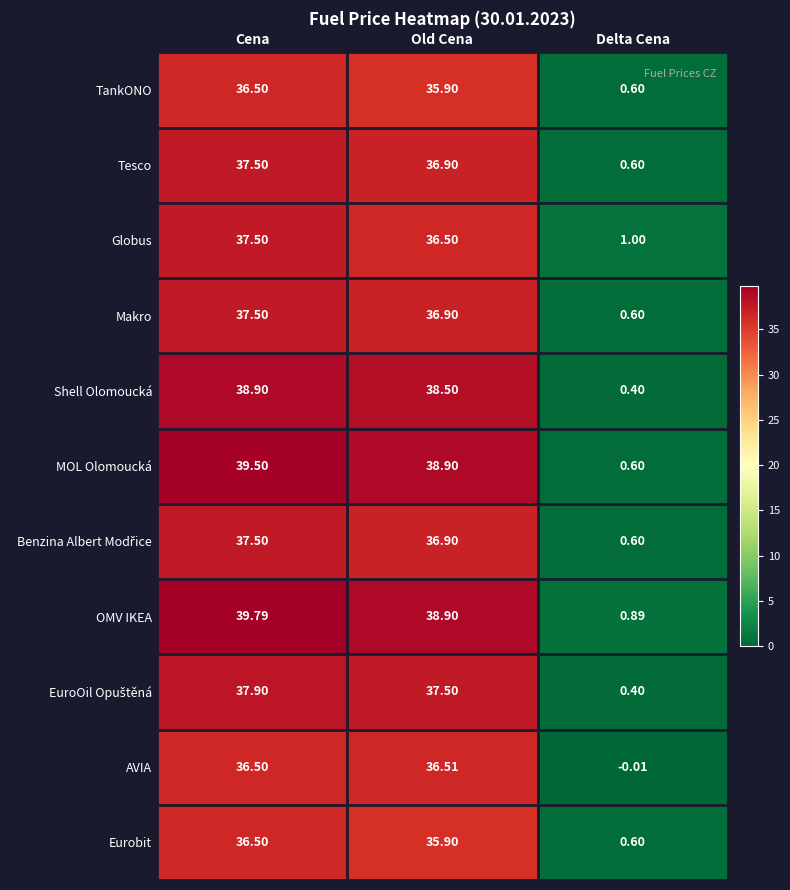

Which category has the lowest value across all series?

Delta Cena